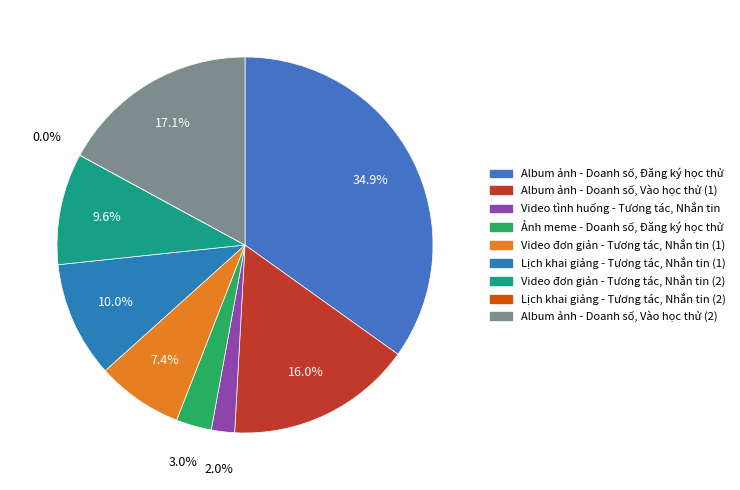

Count the number of slices in the pie.

9